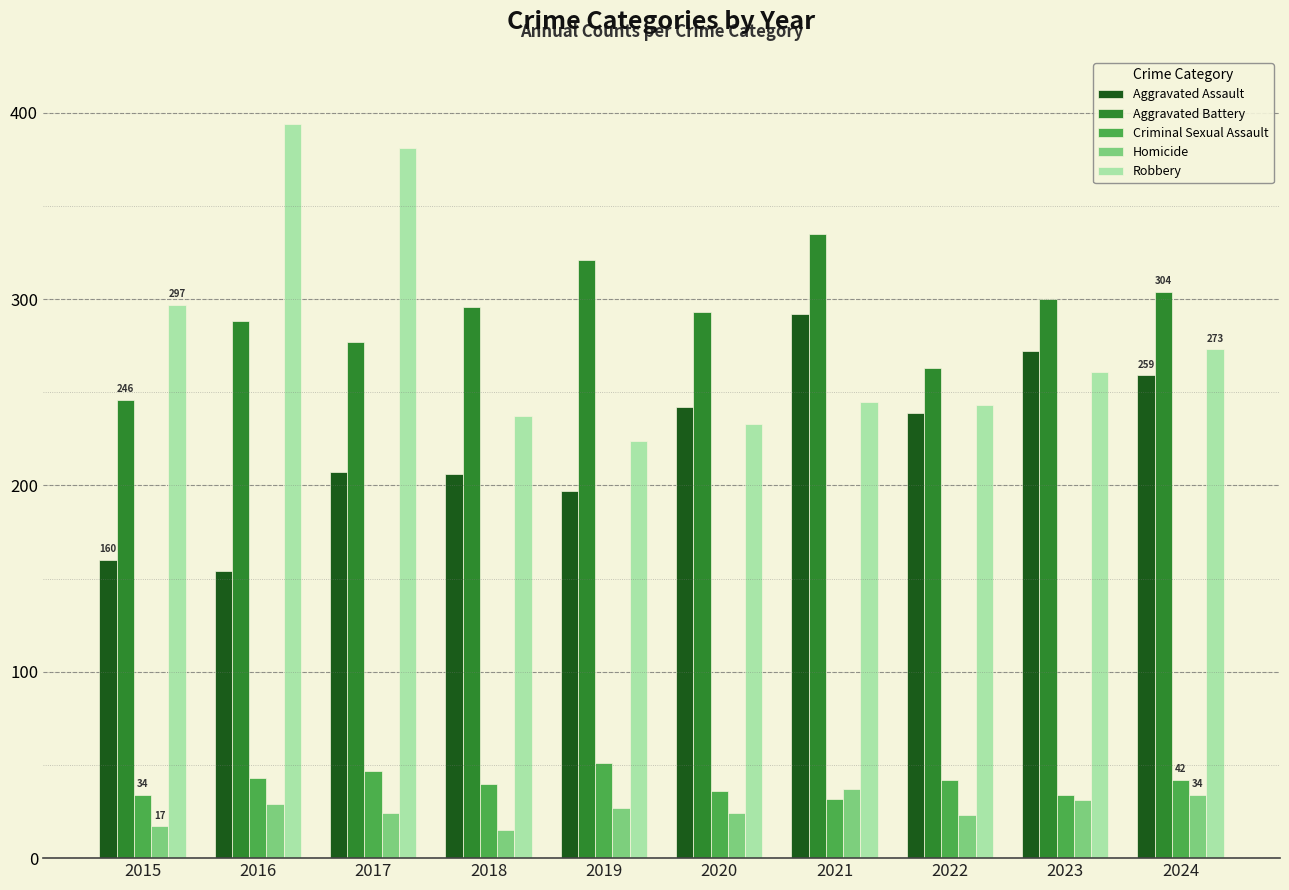

The value of Criminal Sexual Assault at 2017 is 47. True or false?

True